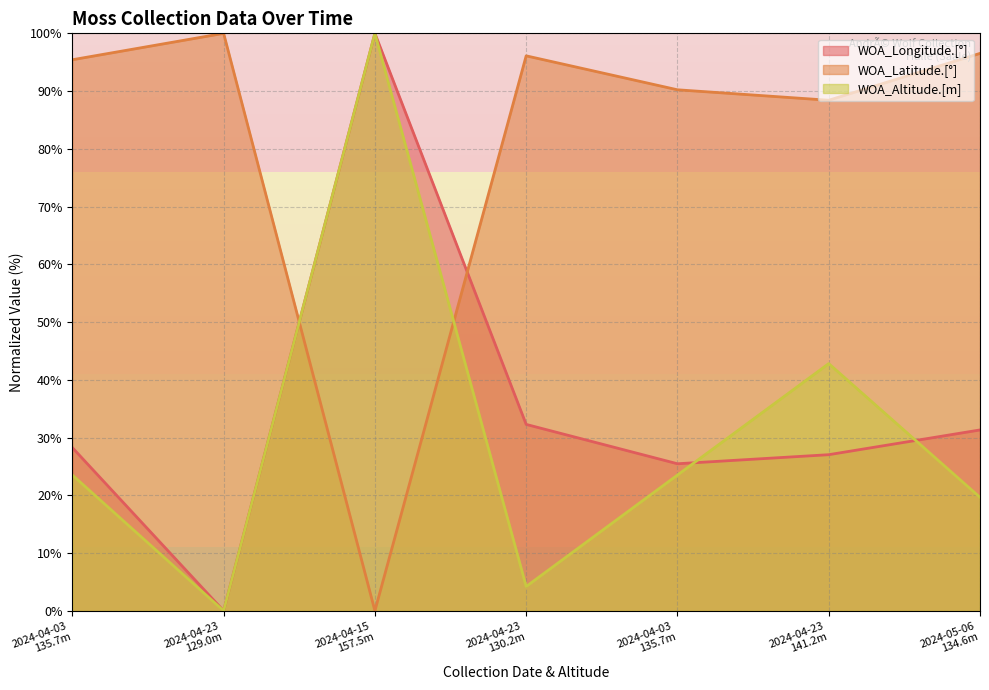

True or false: WOA_Altitude.[m] and WOA_Latitude.[°] cross at least once.

True